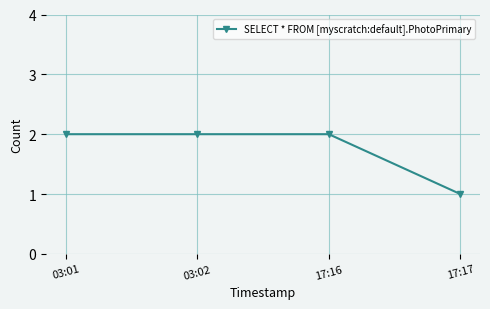

The chart shows a value of 2 at 17:16. True or false?

True